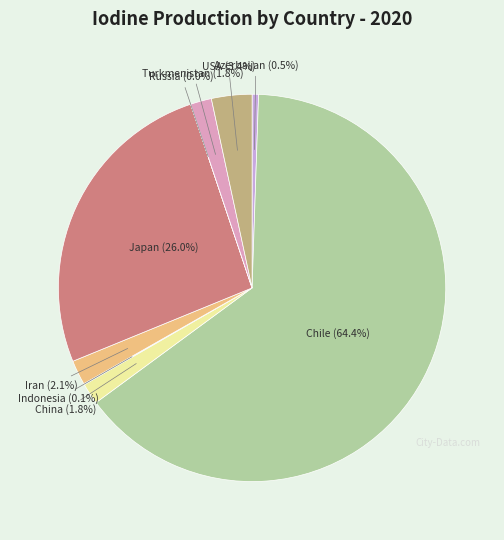

Is there a majority slice in this chart?

Yes